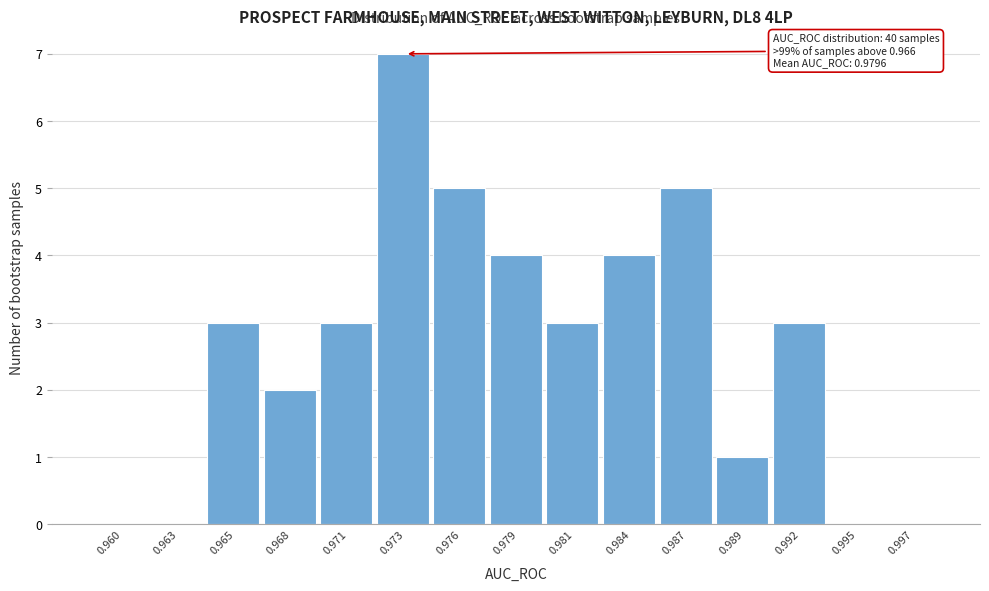

Reading left to right, transcribe all the data shown in this chart.

0.960=0	0.963=0	0.965=3	0.968=2	0.971=3	0.973=7	0.976=5	0.979=4	0.981=3	0.984=4	0.987=5	0.989=1	0.992=3	0.995=0	0.997=0